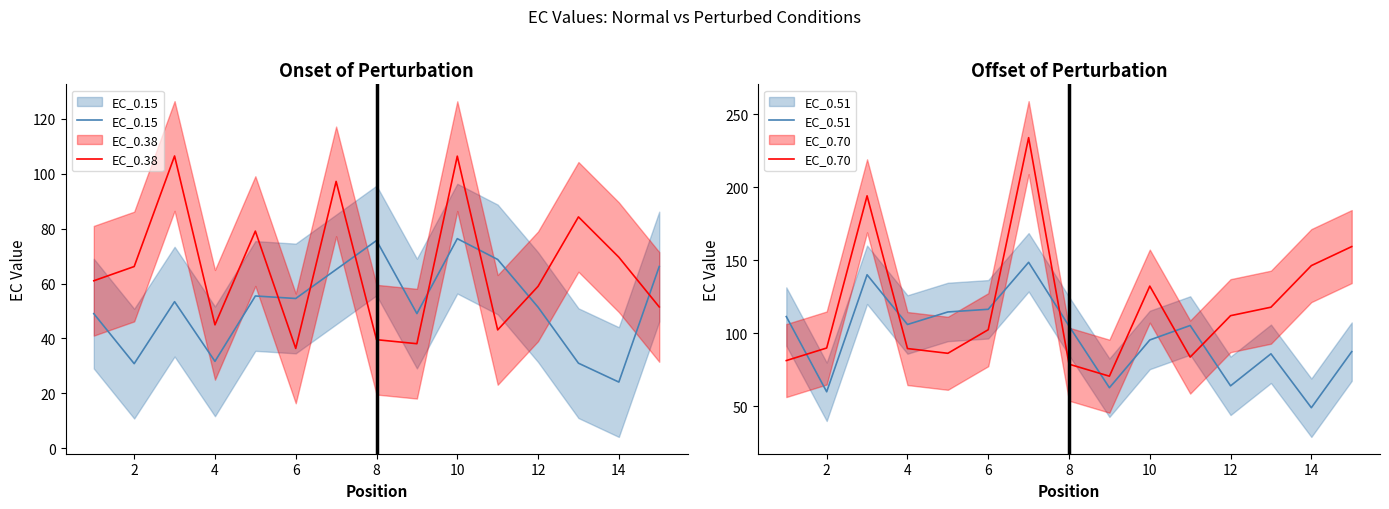

What is the lowest value of the EC_0.70 series?

70.5